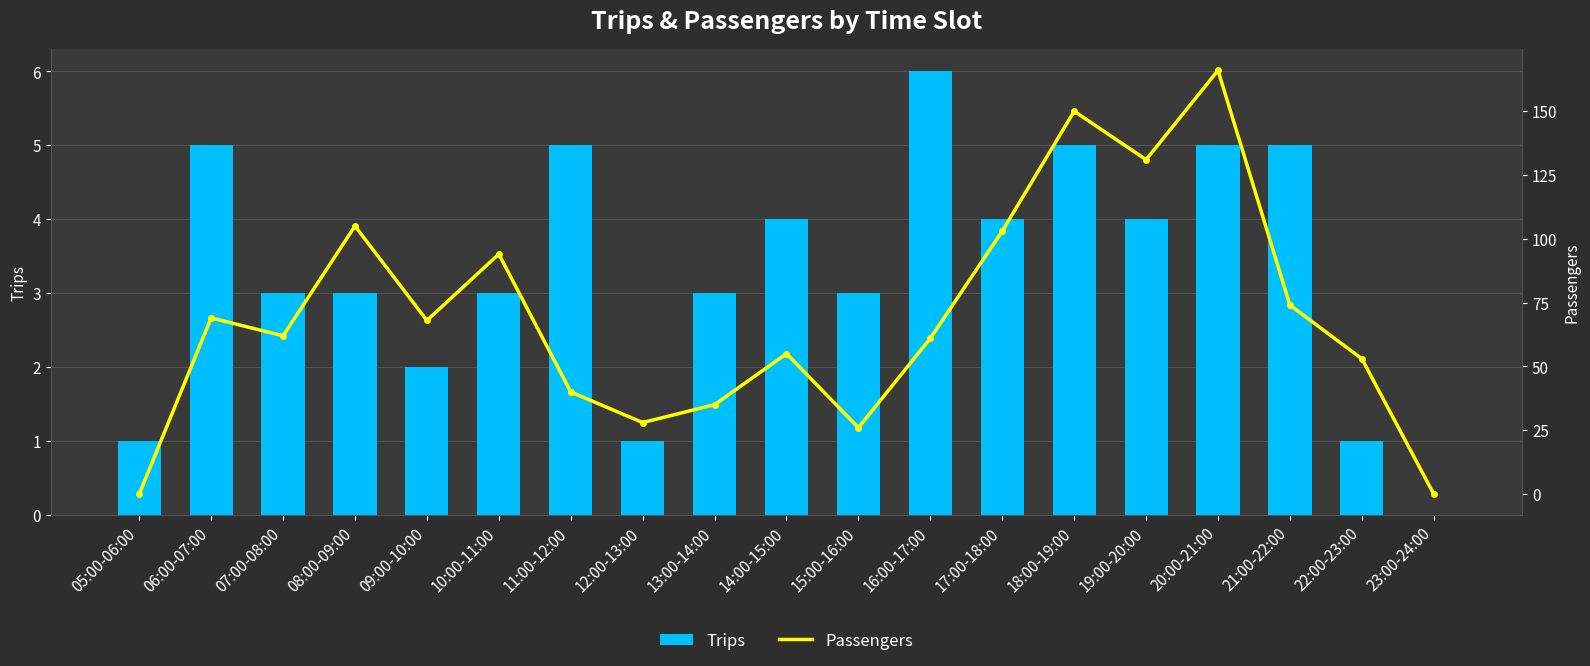

What is the value of the Passengers bar at the 15th from the left?

131